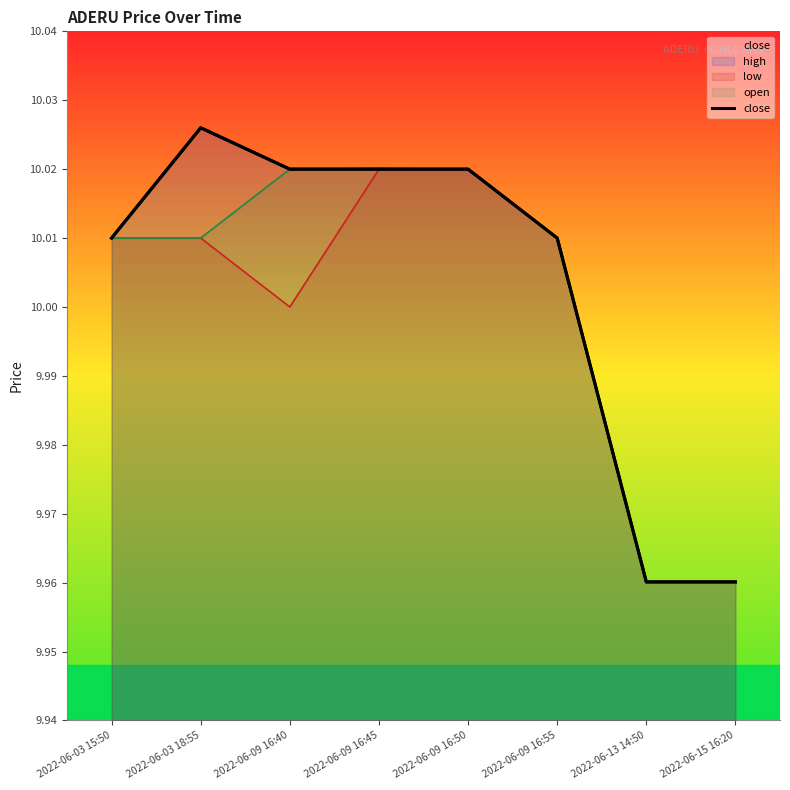

What value does the data have at 2022-06-03 15:50?

10.0